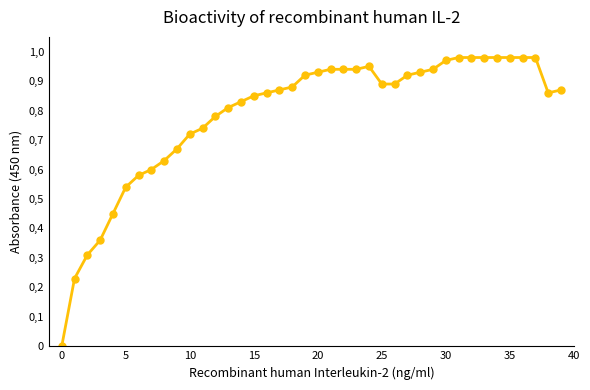

Is this an area chart (filled region under the line)?

No